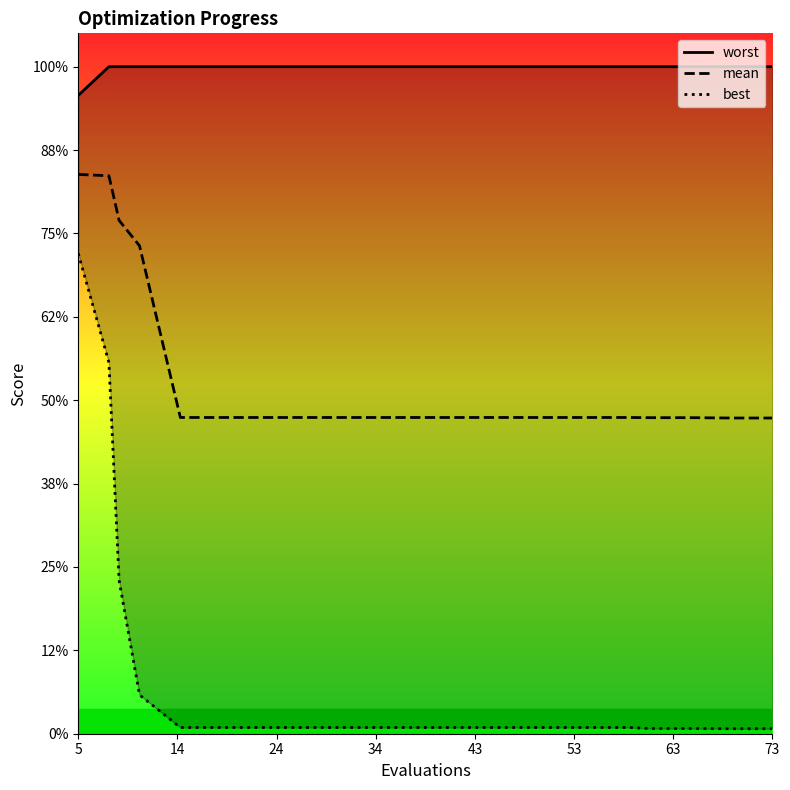

True or false: worst and mean cross at least once.

False